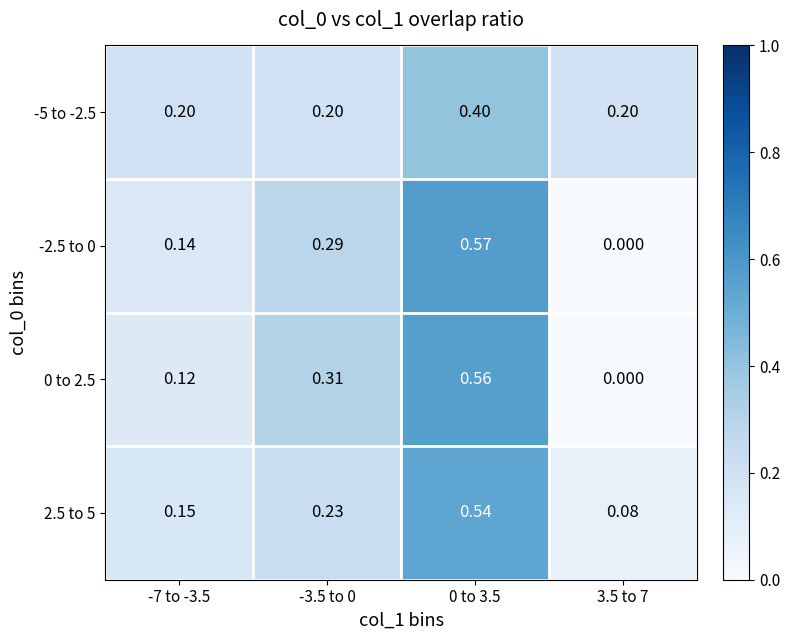

Reading left to right, extract all data points from this chart.

-5 to -2.5: -7 to -3.5=0.2	-3.5 to 0=0.2	0 to 3.5=0.4	3.5 to 7=0.2
-2.5 to 0: -7 to -3.5=0.1	-3.5 to 0=0.3	0 to 3.5=0.6	3.5 to 7=0.0
0 to 2.5: -7 to -3.5=0.1	-3.5 to 0=0.3	0 to 3.5=0.6	3.5 to 7=0.0
2.5 to 5: -7 to -3.5=0.1	-3.5 to 0=0.2	0 to 3.5=0.5	3.5 to 7=0.1